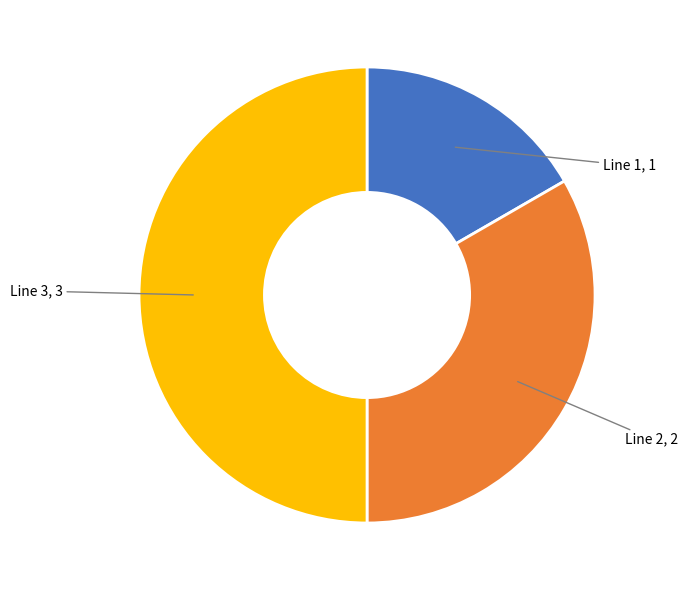

Is it true that Line 1 is 22% of the pie?

False